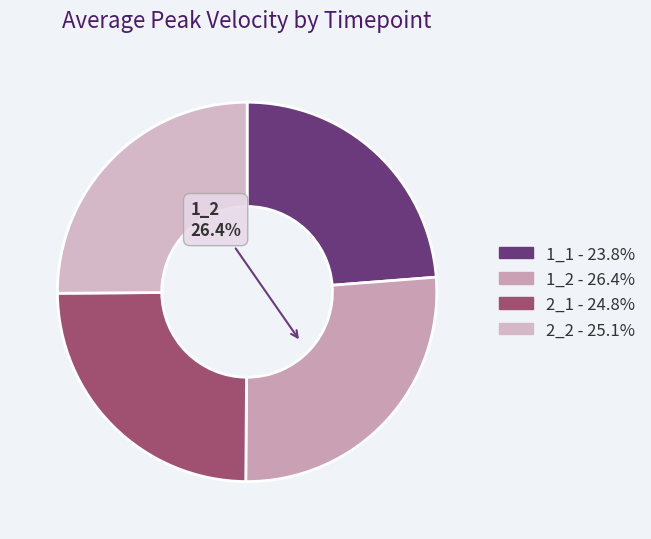

Count the number of slices in the pie.

4